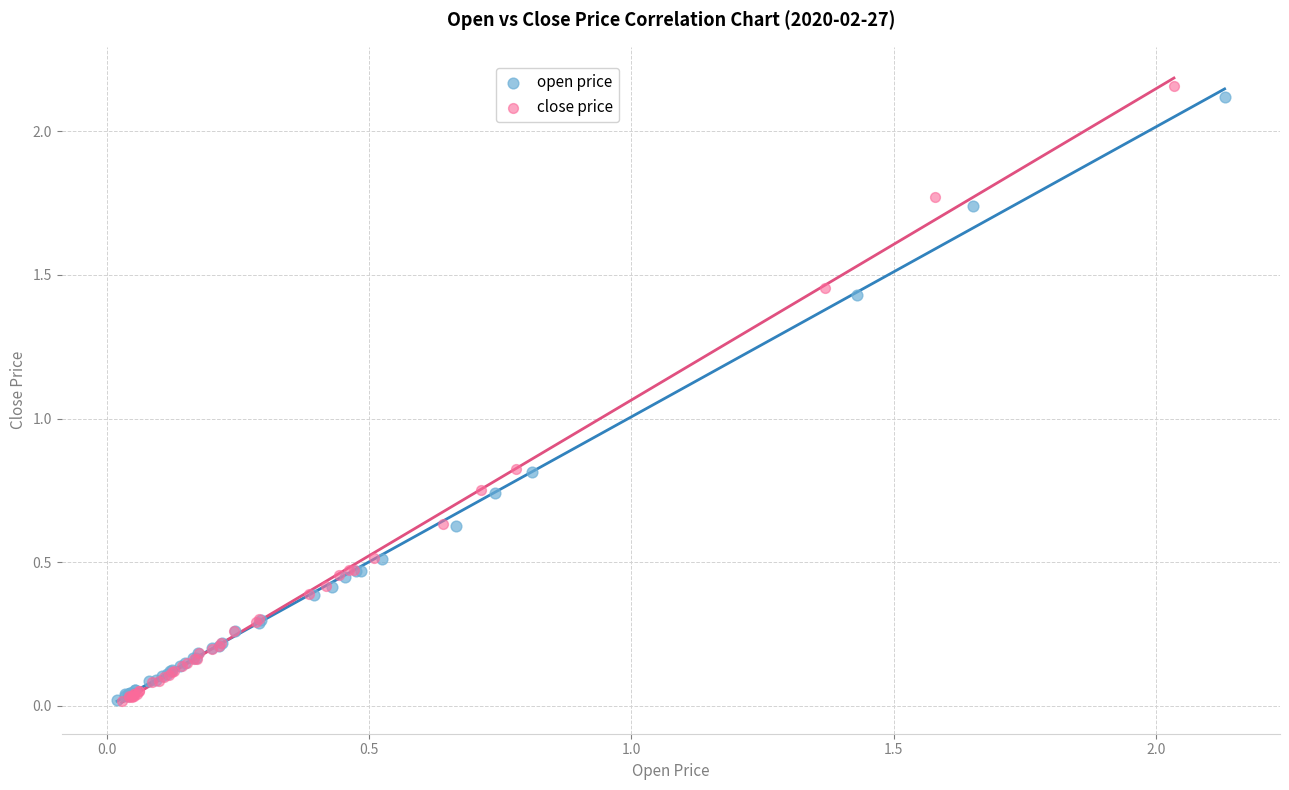

Which series has the widest spread of Y values?

close price